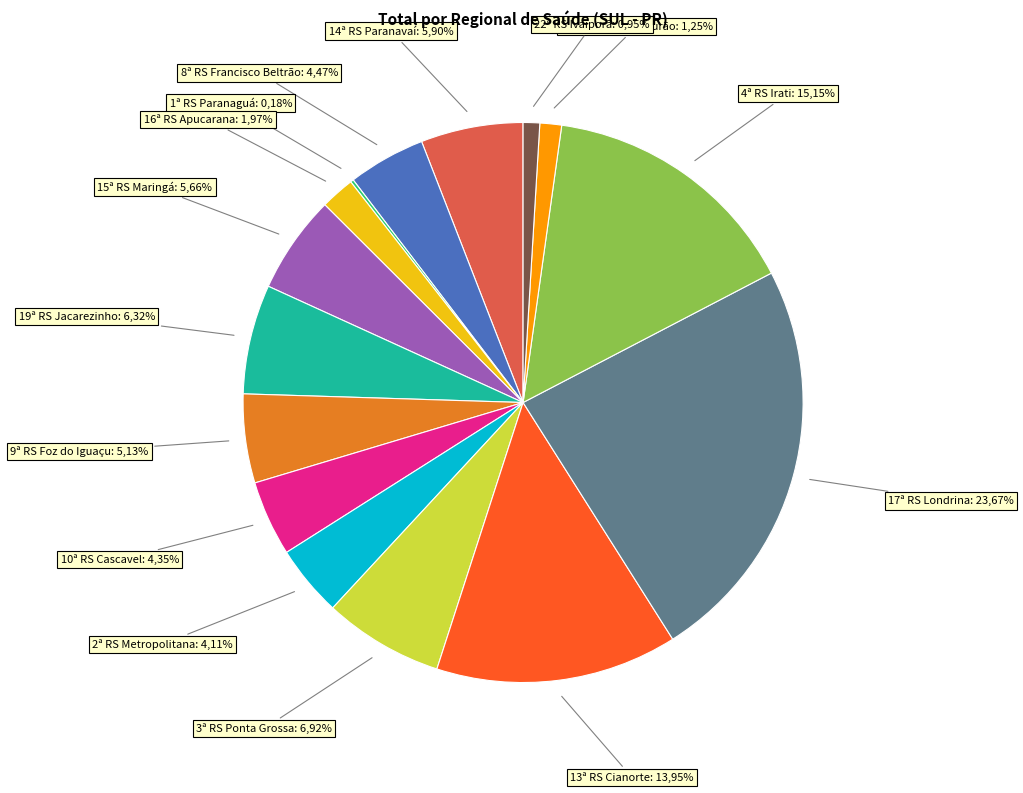

To the nearest percent, what is the combined percentage of 19ª RS Jacarezinho and 10ª RS Cascavel?

11%